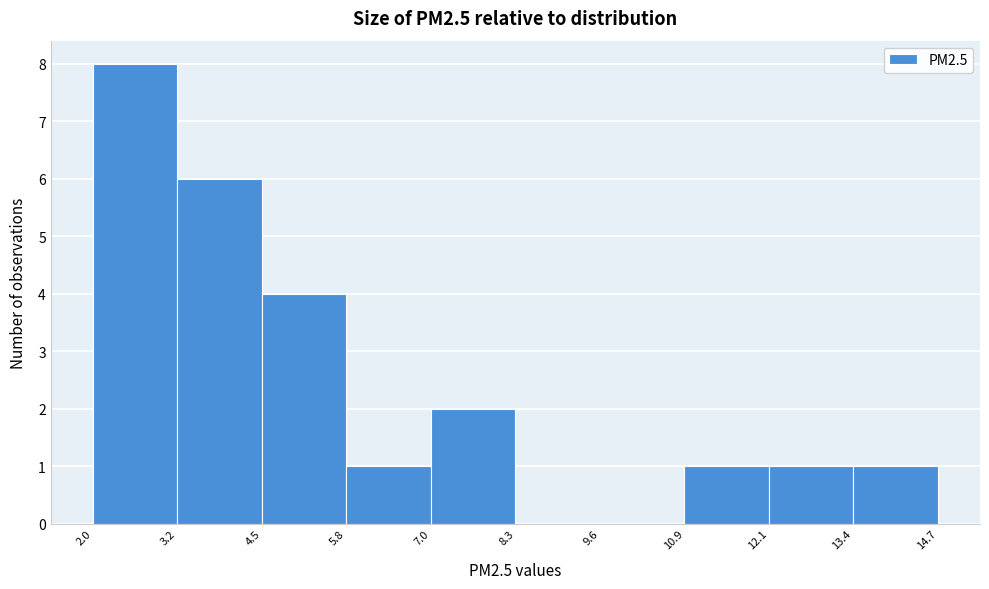

Reading left to right, list every bar in this chart as the range it spans on the x-axis followed by its height. The values are not printed on the chart, so give them approximately, as read against the axis.

2.0 to 3.2: 8
3.2 to 4.5: 6
4.5 to 5.8: 4
5.8 to 7.0: 1
7.0 to 8.3: 2
8.3 to 9.6: 0
9.6 to 10.9: 0
10.9 to 12.1: 1
12.1 to 13.4: 1
13.4 to 14.7: 1